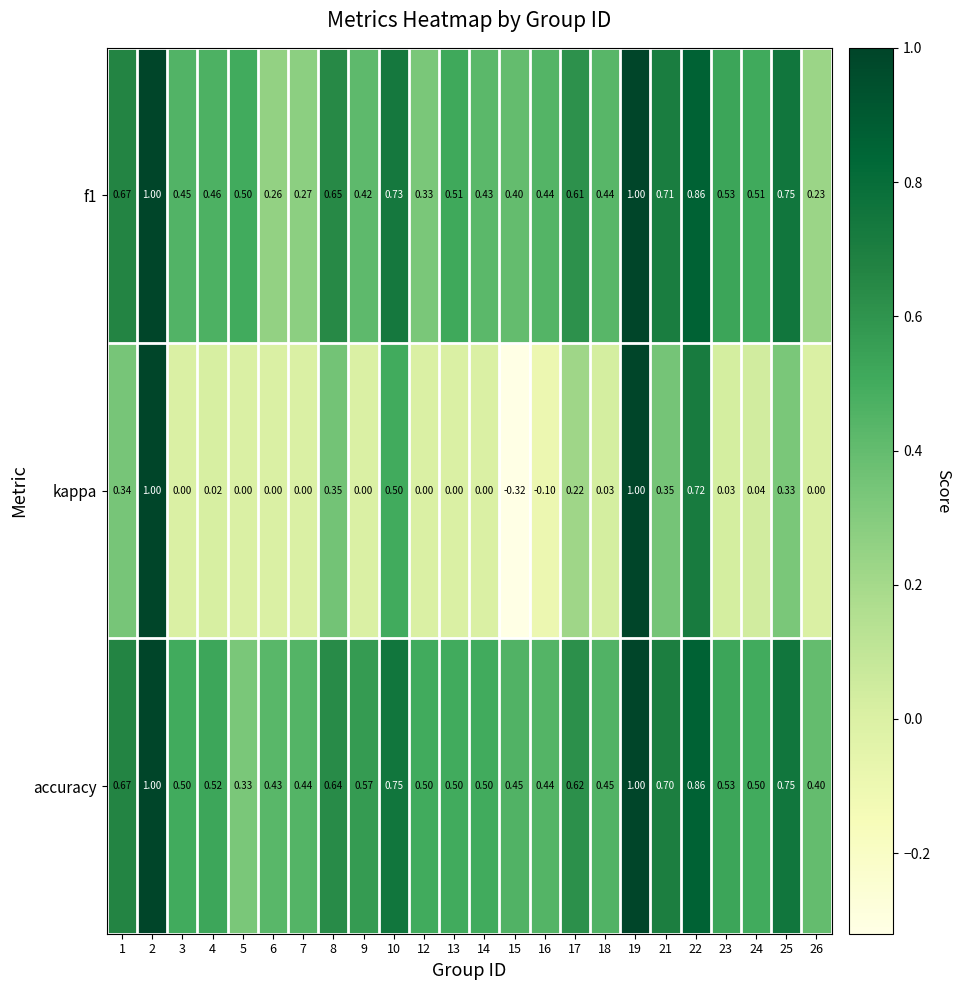

How many series are shown in this chart?

3